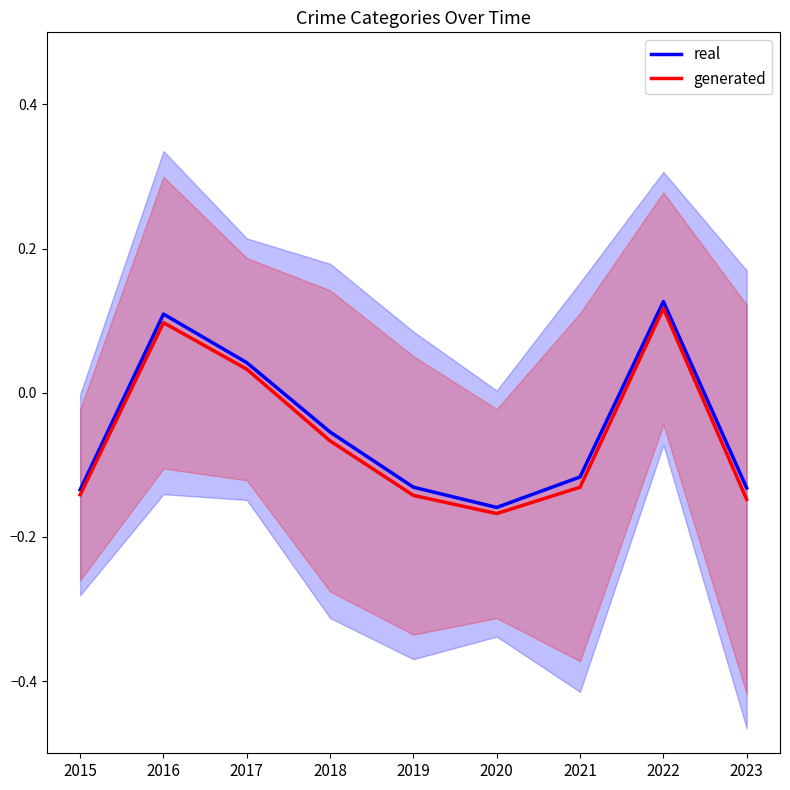

What is the difference between the real values at 2016 and 2020?

0.3